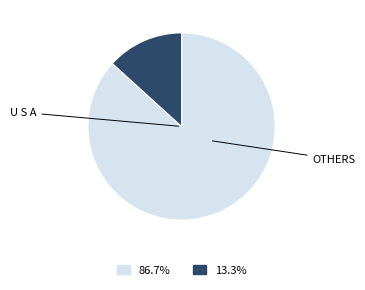

Is there any slice that represents more than half of the pie?

Yes